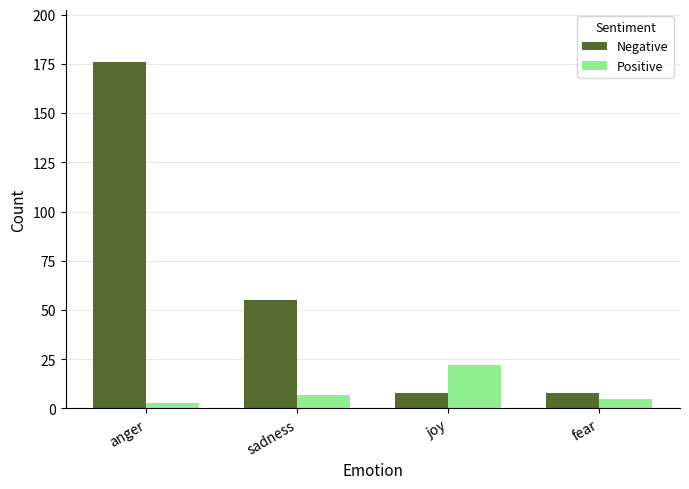

What position from the left is sadness?

2